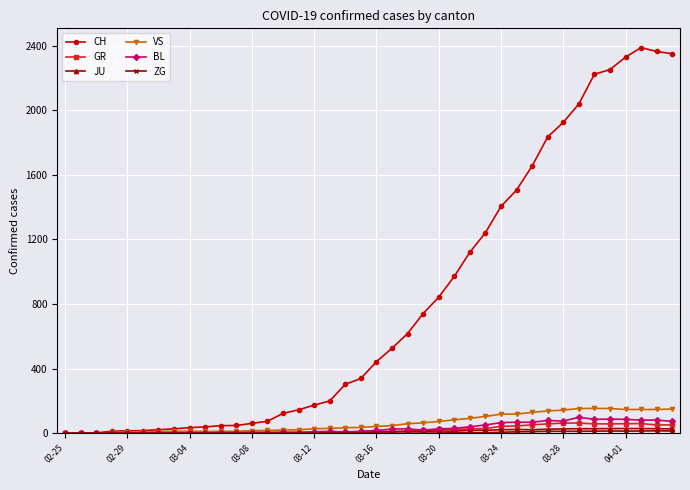

What is the difference between the maximum and minimum values in the VS series?

154